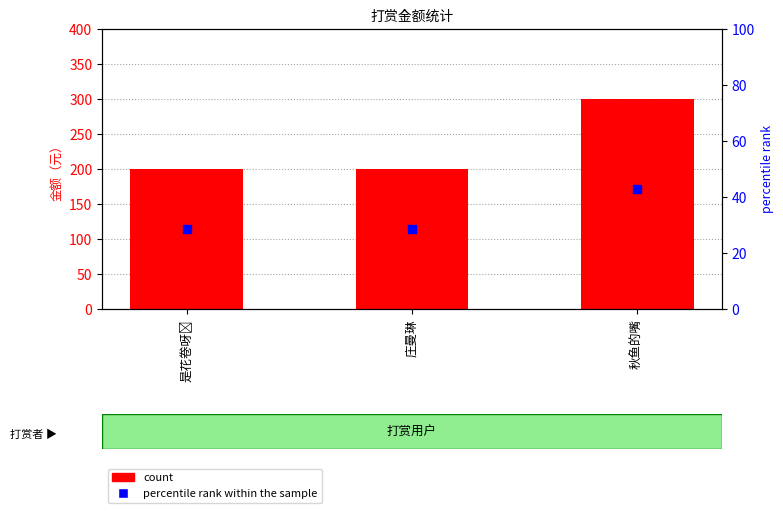

What are all the series names shown in the legend?

count, percentile rank within the sample